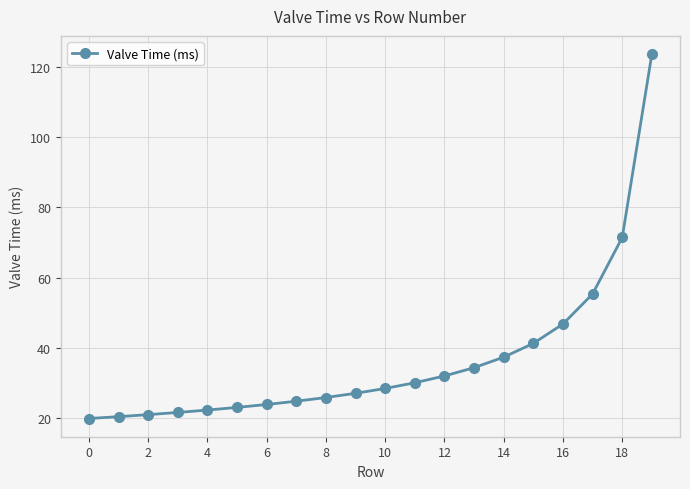

What is the value of the 8th point from the left?

24.7